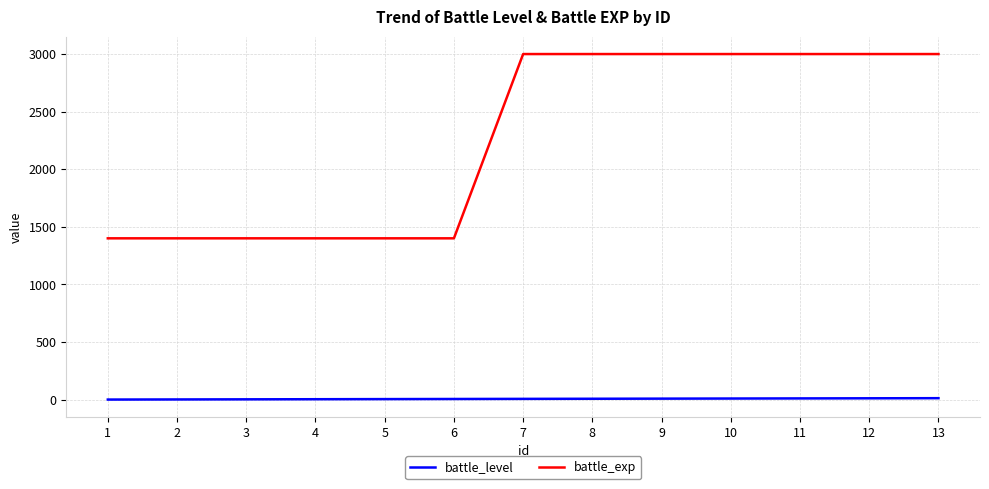

What is the greatest value displayed?

3000